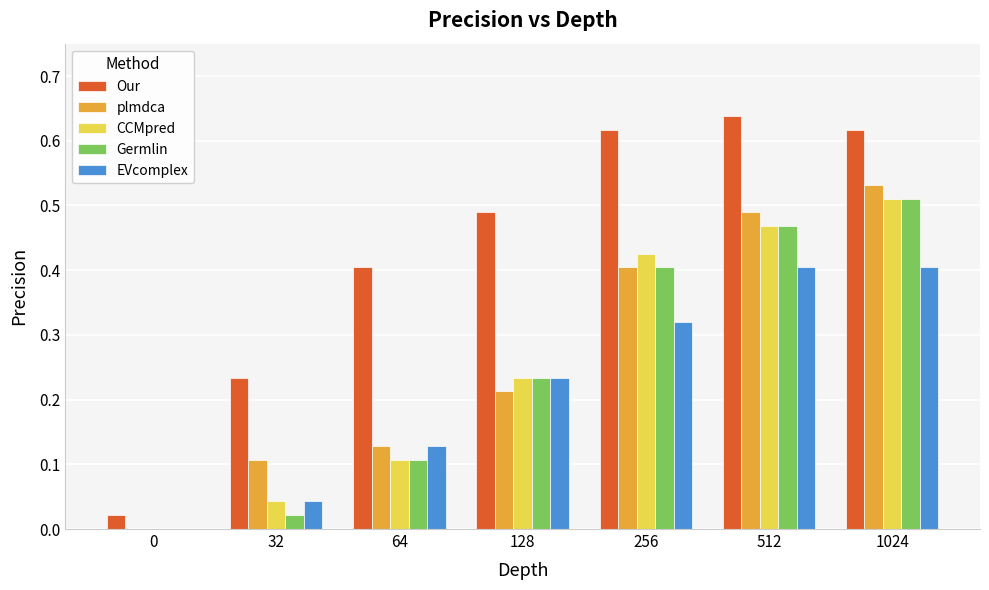

What are all the series names shown in the legend?

Our, plmdca, CCMpred, Germlin, EVcomplex